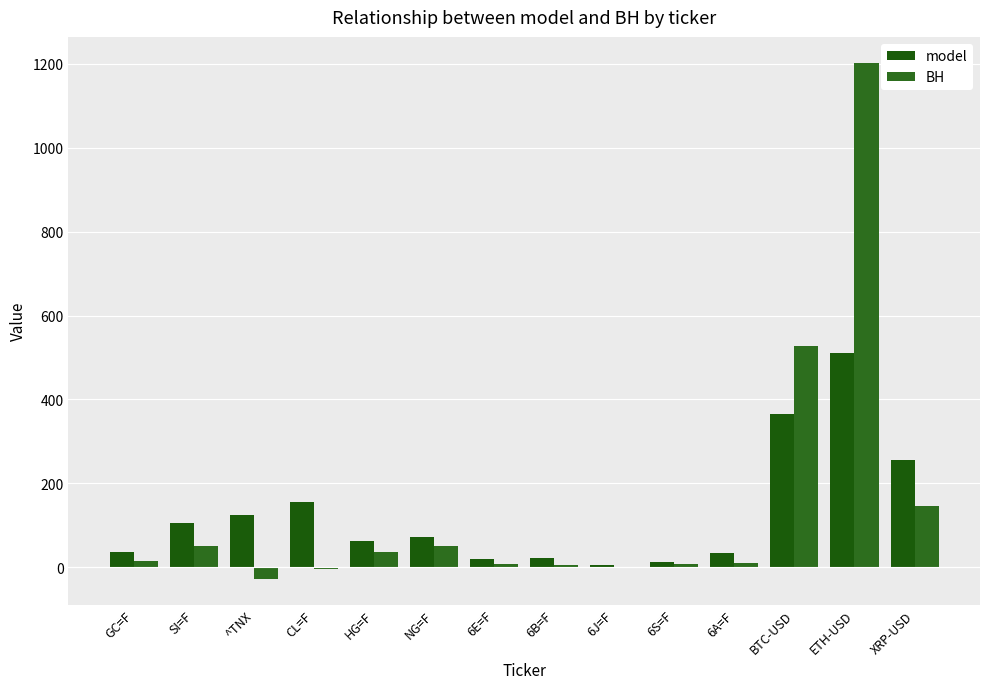

Are the bars grouped side by side (vs. stacked)?

Yes